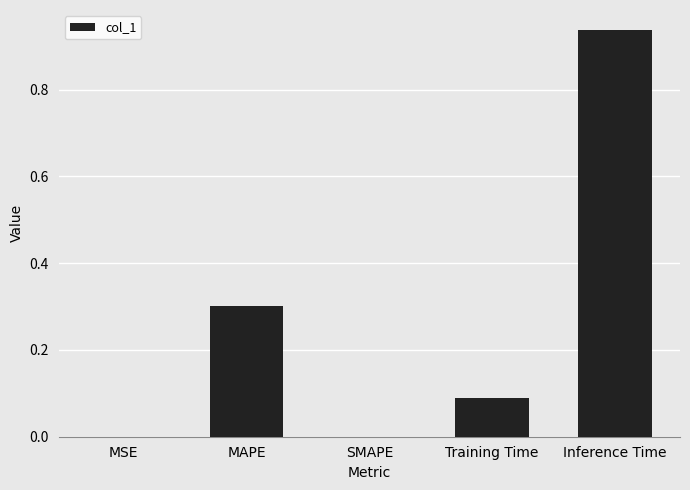

Count the number of categories in the chart.

5